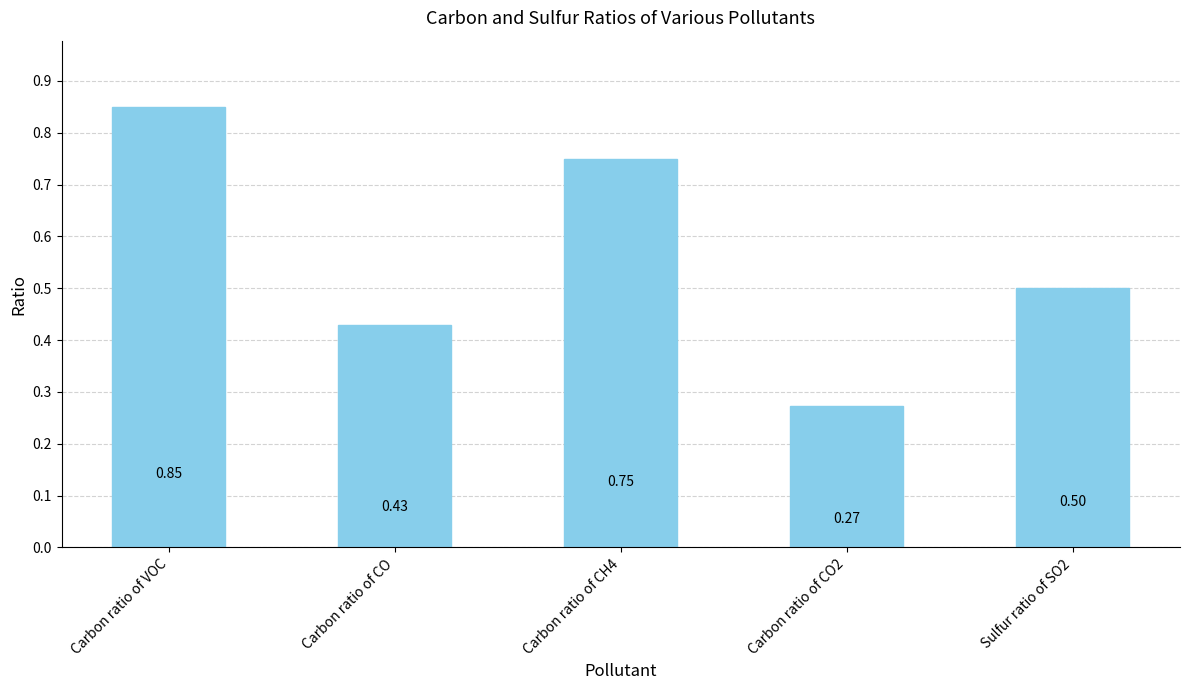

The value at Sulfur ratio of SO2 is 0.5. True or false?

True